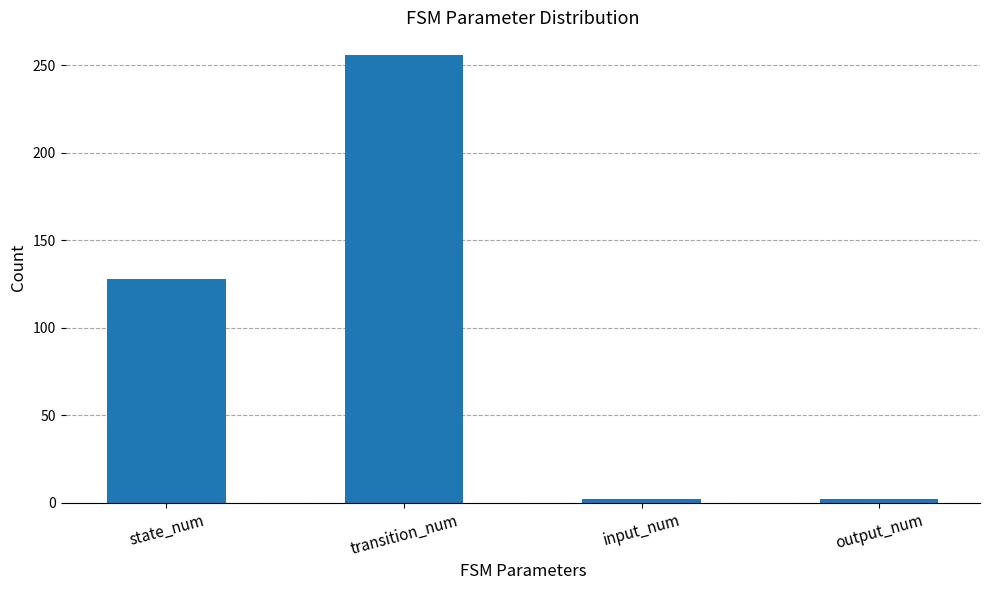

What is the difference between the maximum and minimum values?

254